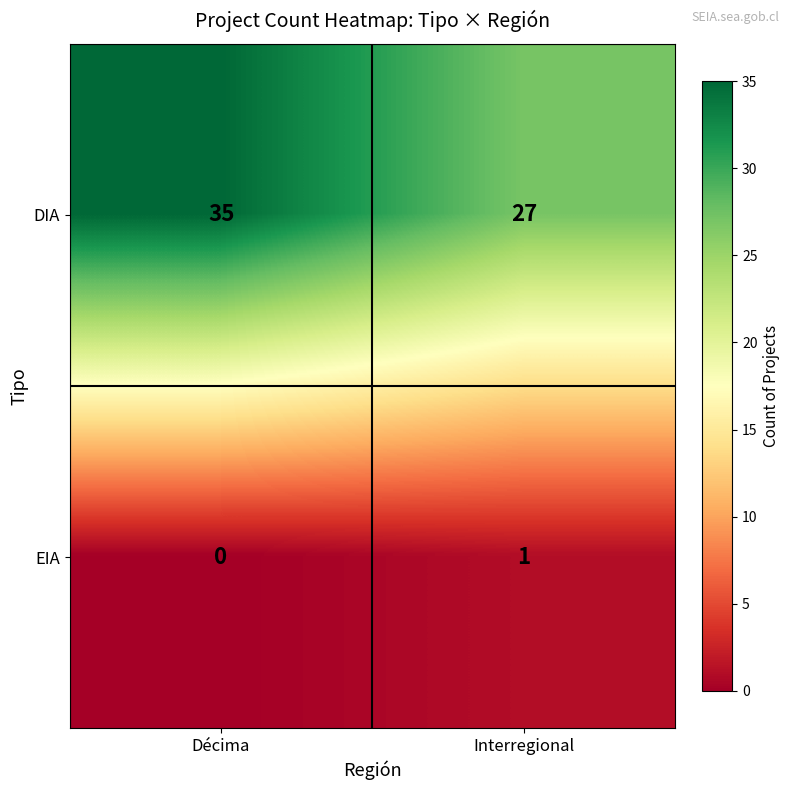

At which label does EIA reach its minimum?

Décima